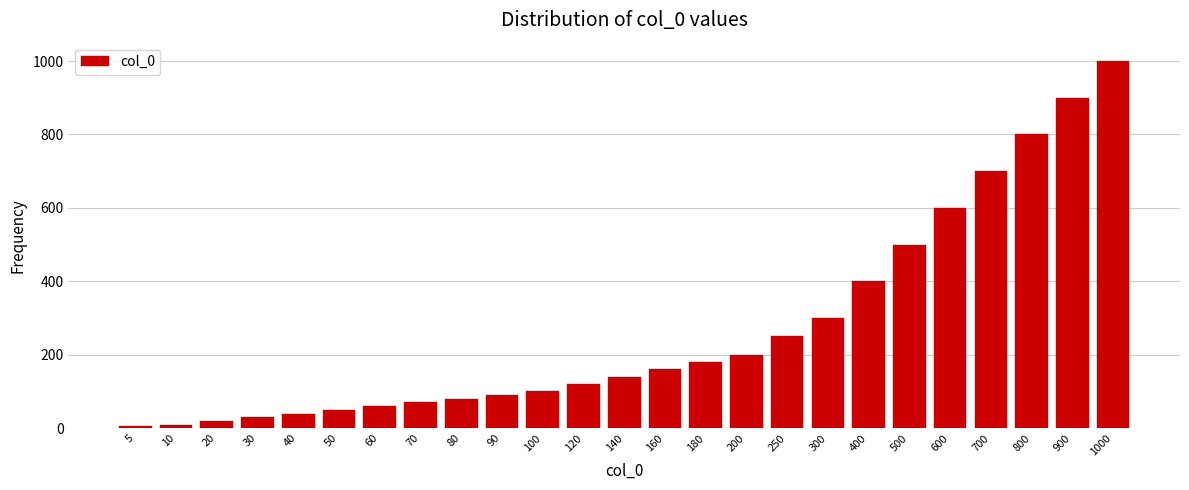

Reading right to left, transcribe all the data shown in this chart.

1000=1000	900=900	800=800	700=700	600=600	500=500	400=400	300=300	250=250	200=200	180=180	160=160	140=140	120=120	100=100	90=90	80=80	70=70	60=60	50=50	40=40	30=30	20=20	10=10	5=5